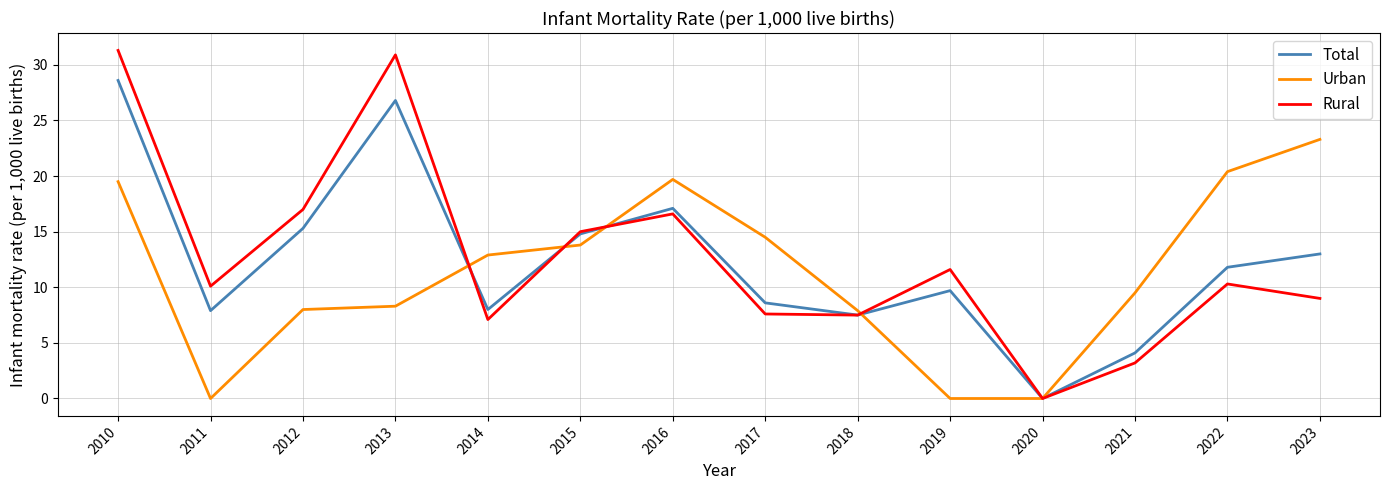

Between 2013 and 2021, which series saw the biggest shift?

Rural